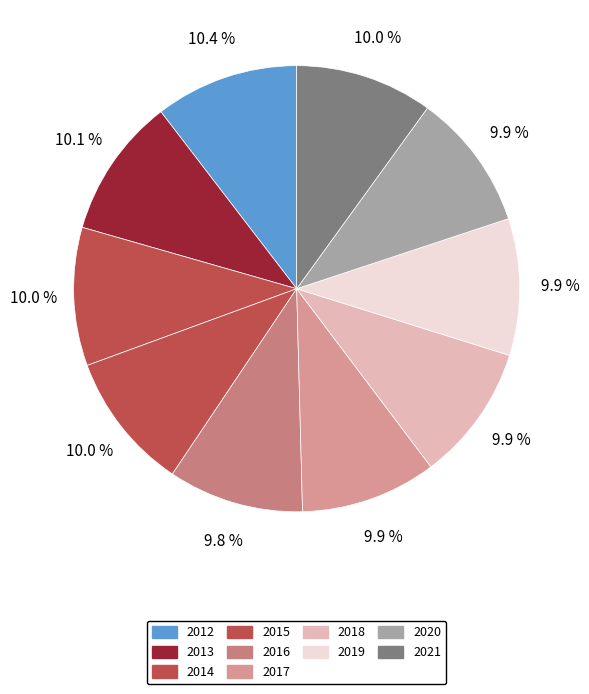

Which slice is the largest?

2012